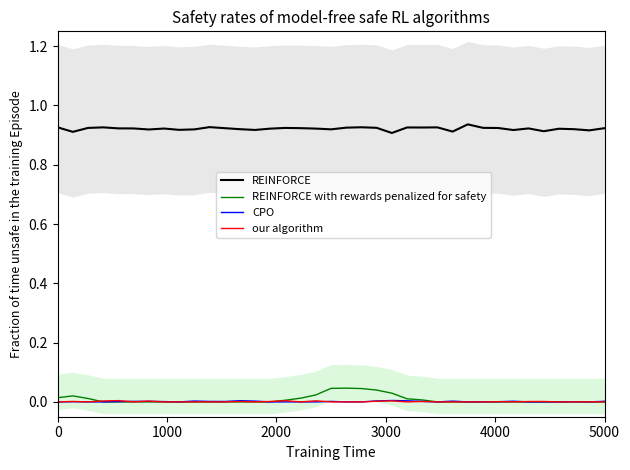

What is the label of the 36th point from the right?

1000